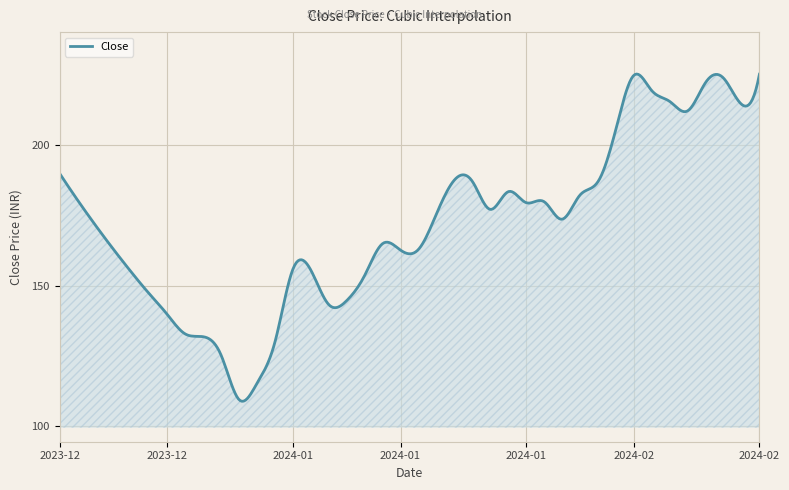

What is the minimum value shown in the chart?

108.8